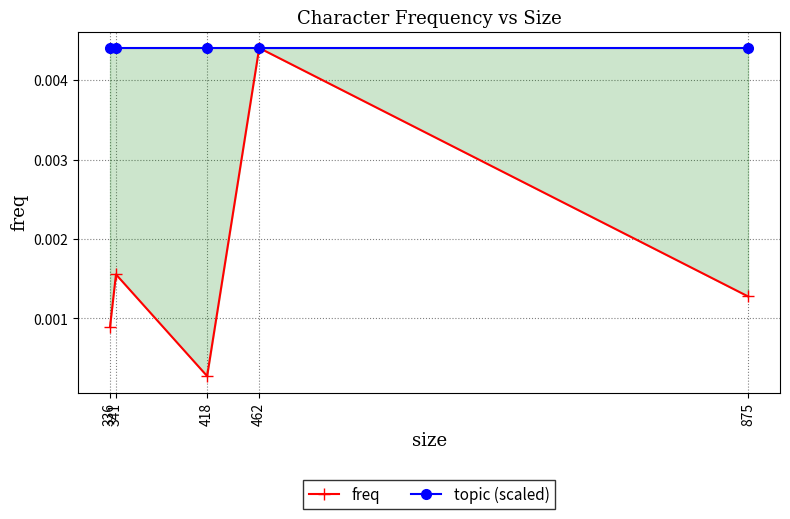

Between 336 and 462, which is larger?

462